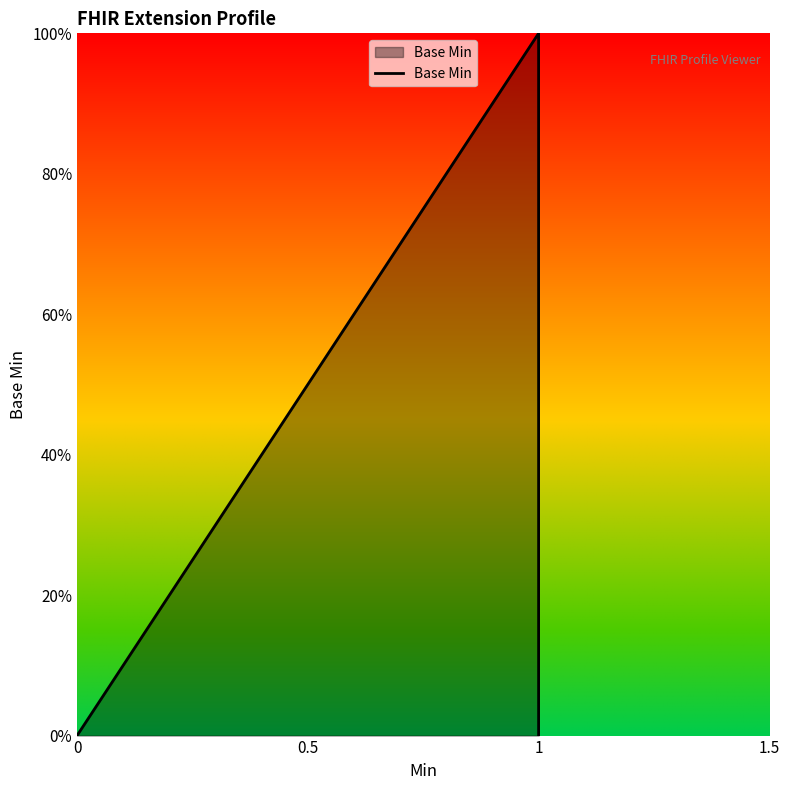

What is the change in value from 0 to 1?

+1